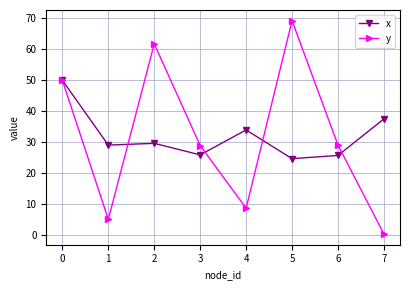

In y, how many points are higher than both neighbors (excluding endpoints)?

2